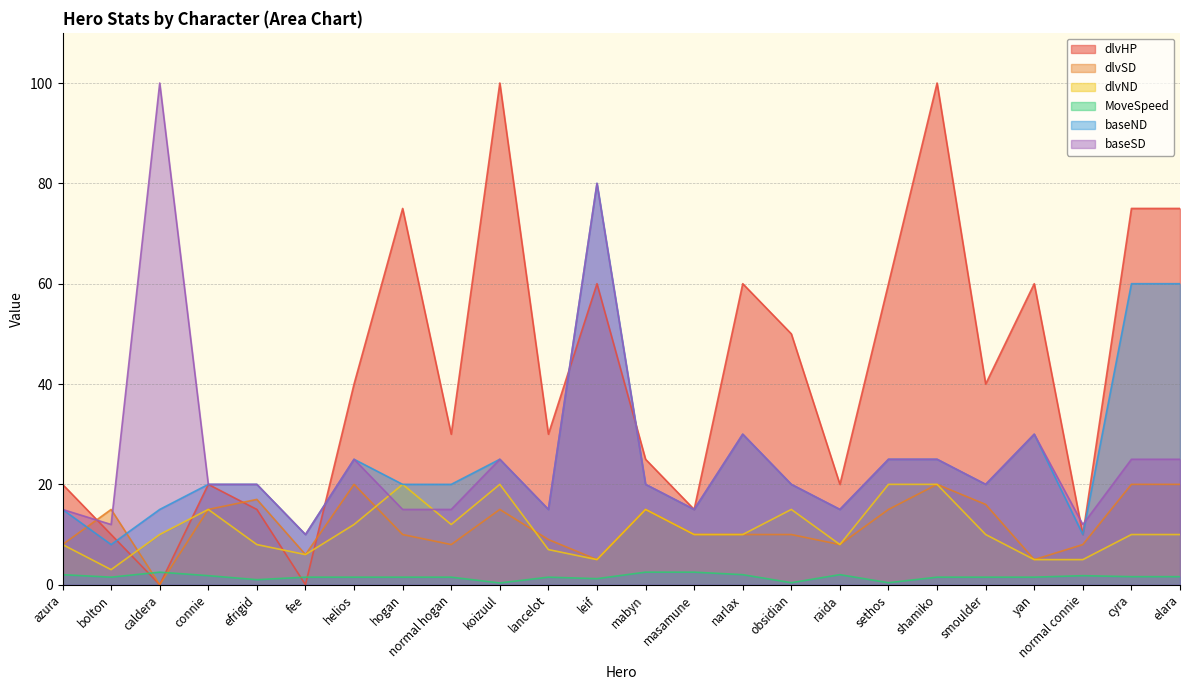

What is the value of the baseND point at the 6th from the left?

10.0